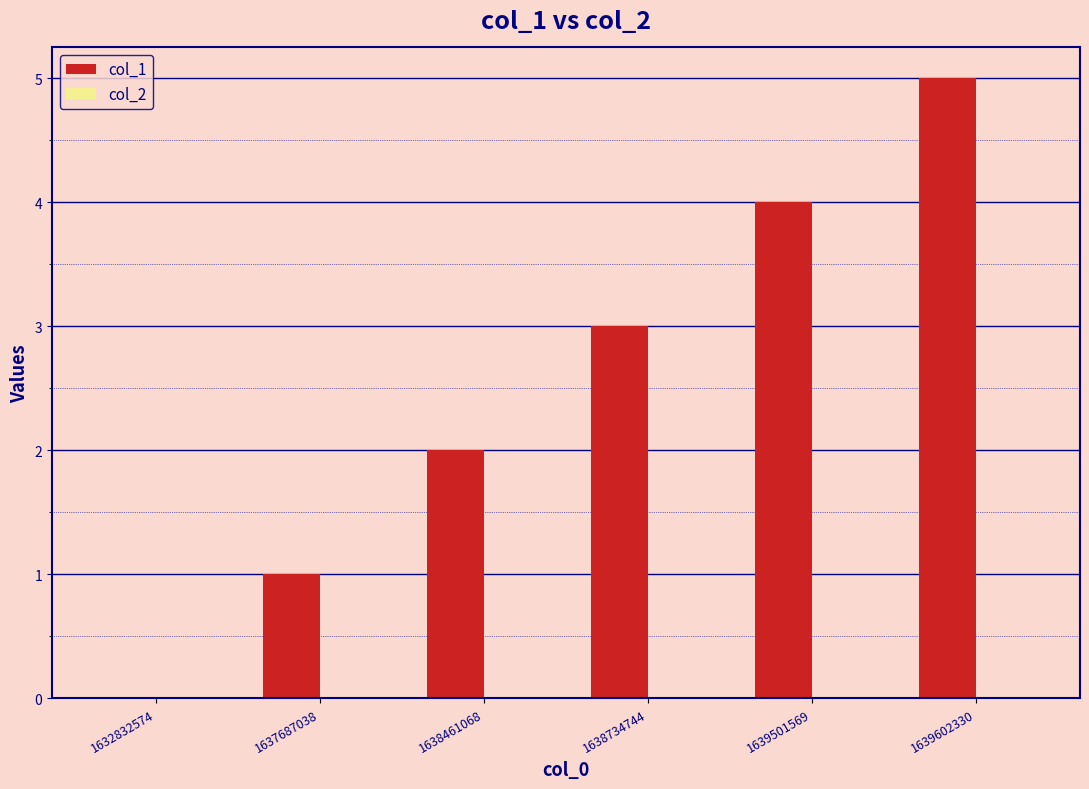

Is it true that the value at 1638734744 is 3?

True